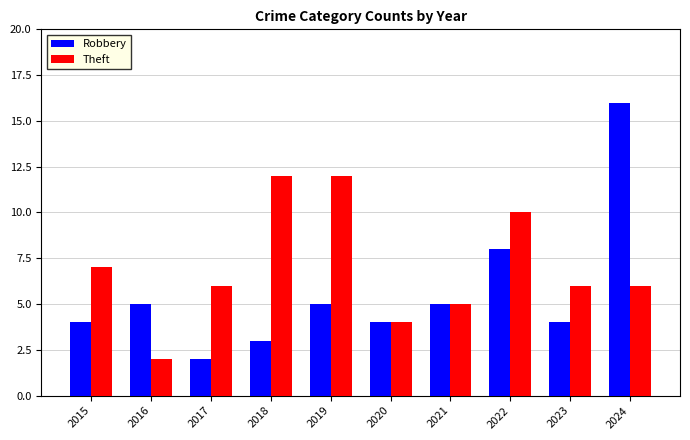

The value of Theft at 2018 is 7. True or false?

False